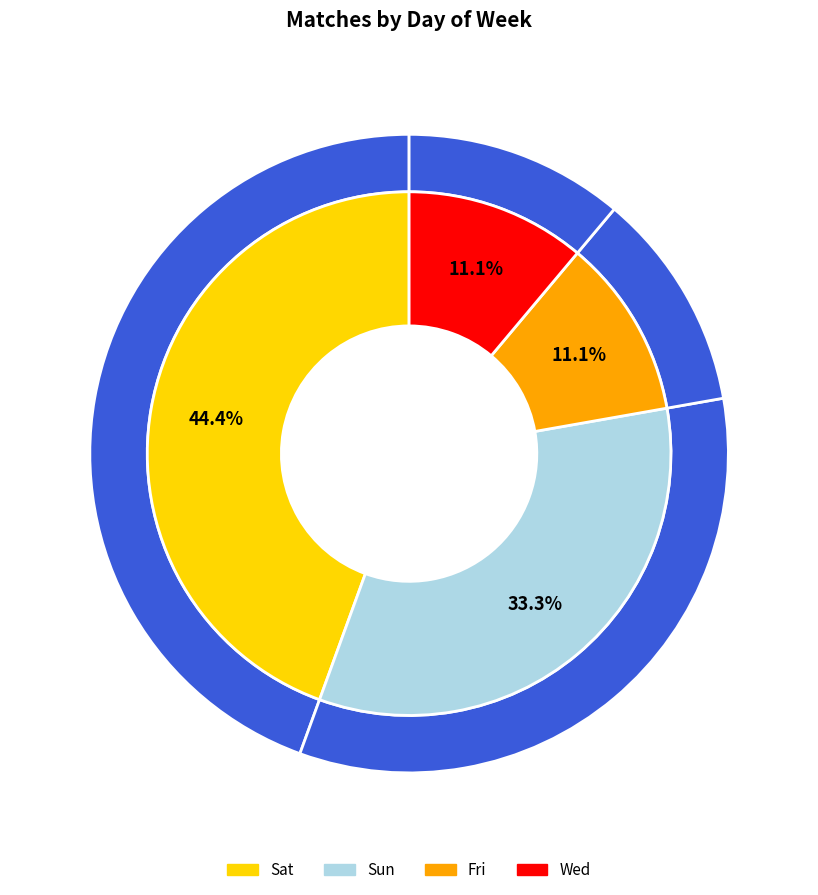

To the nearest percent, what is the average slice percentage?

25%